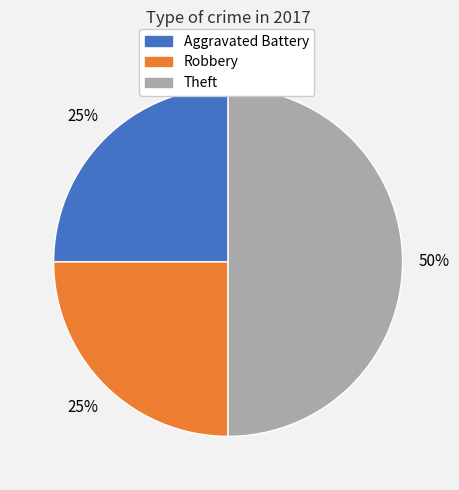

To the nearest percent, what percentage of the pie is Robbery?

25%